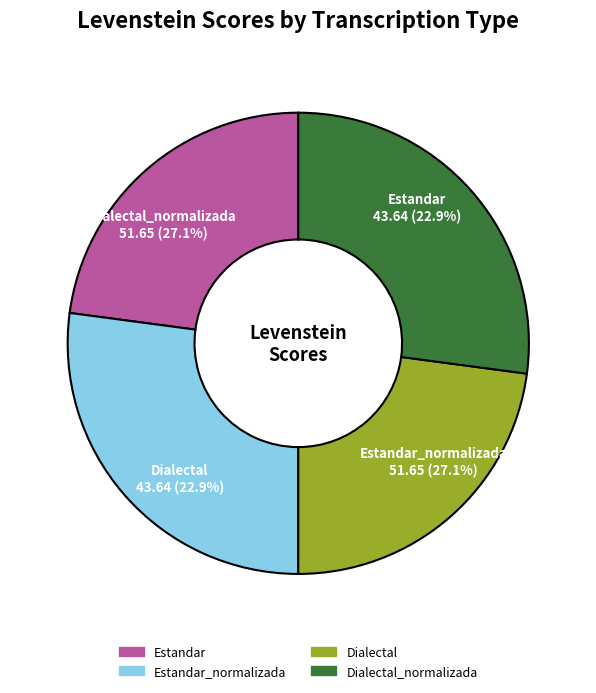

Which has a higher value, Estandar_normalizada or Estandar?

Estandar_normalizada